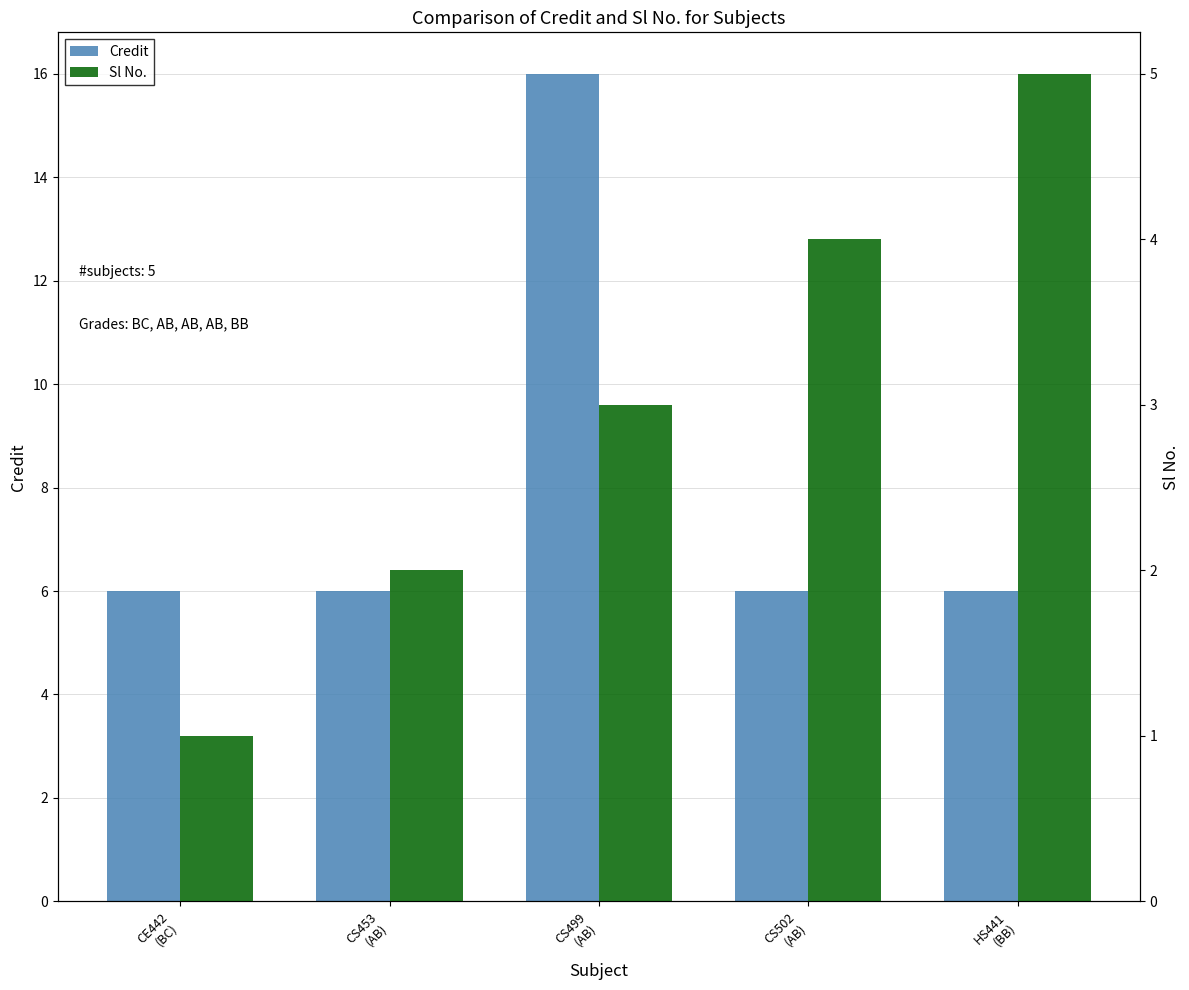

How many bars are there in each group?

2